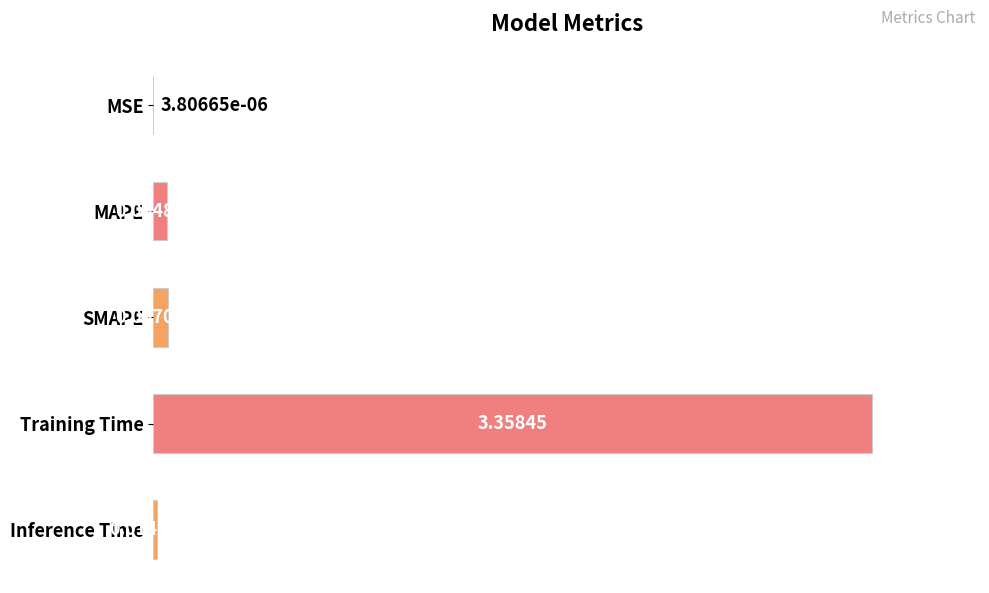

Which has a higher value, Inference Time or SMAPE?

SMAPE